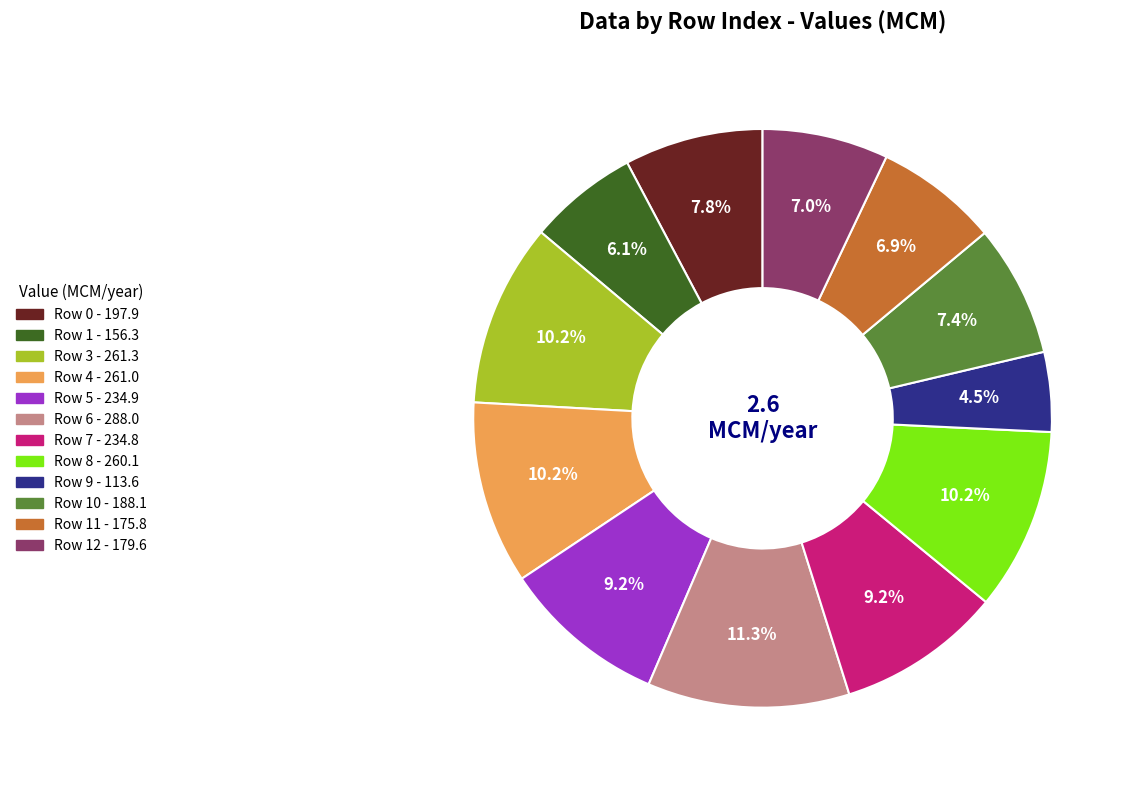

Is there a majority slice in this chart?

No